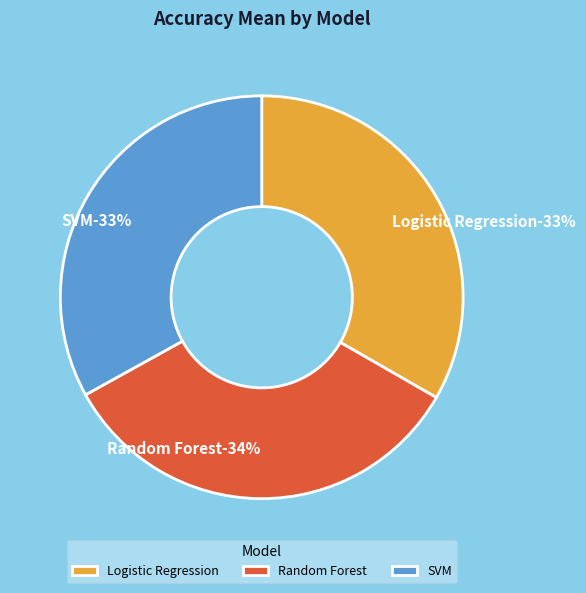

What percentage is the Random Forest slice, to the nearest percent?

34%